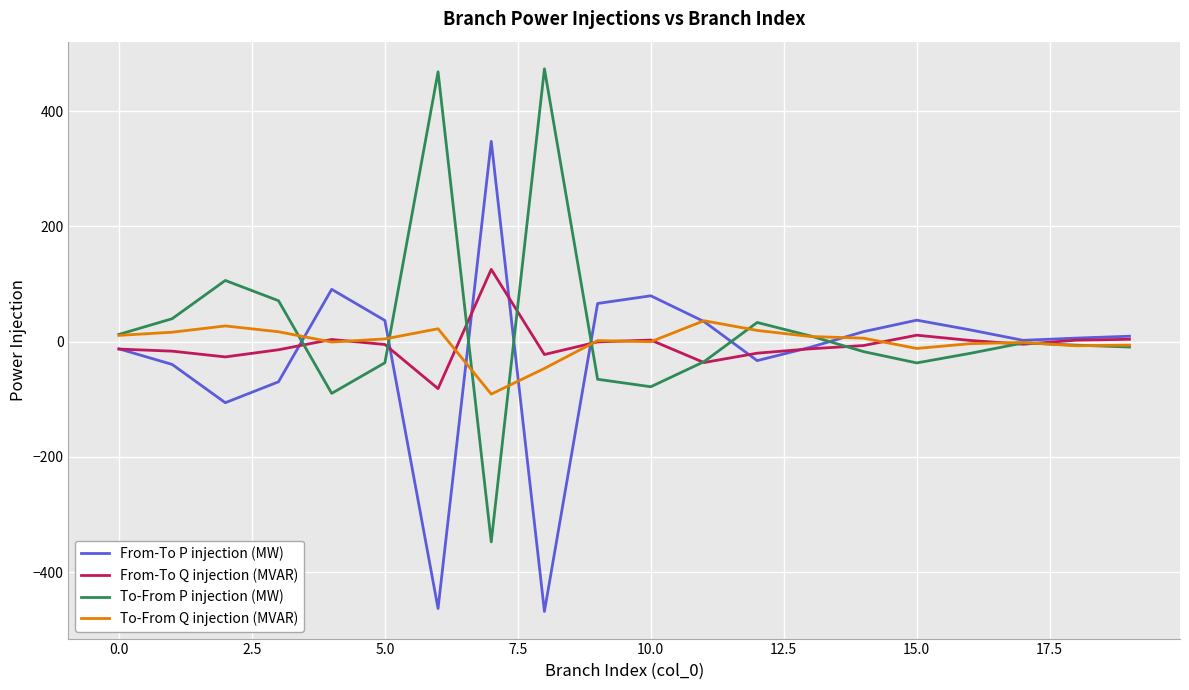

Count the number of categories in the chart.

20